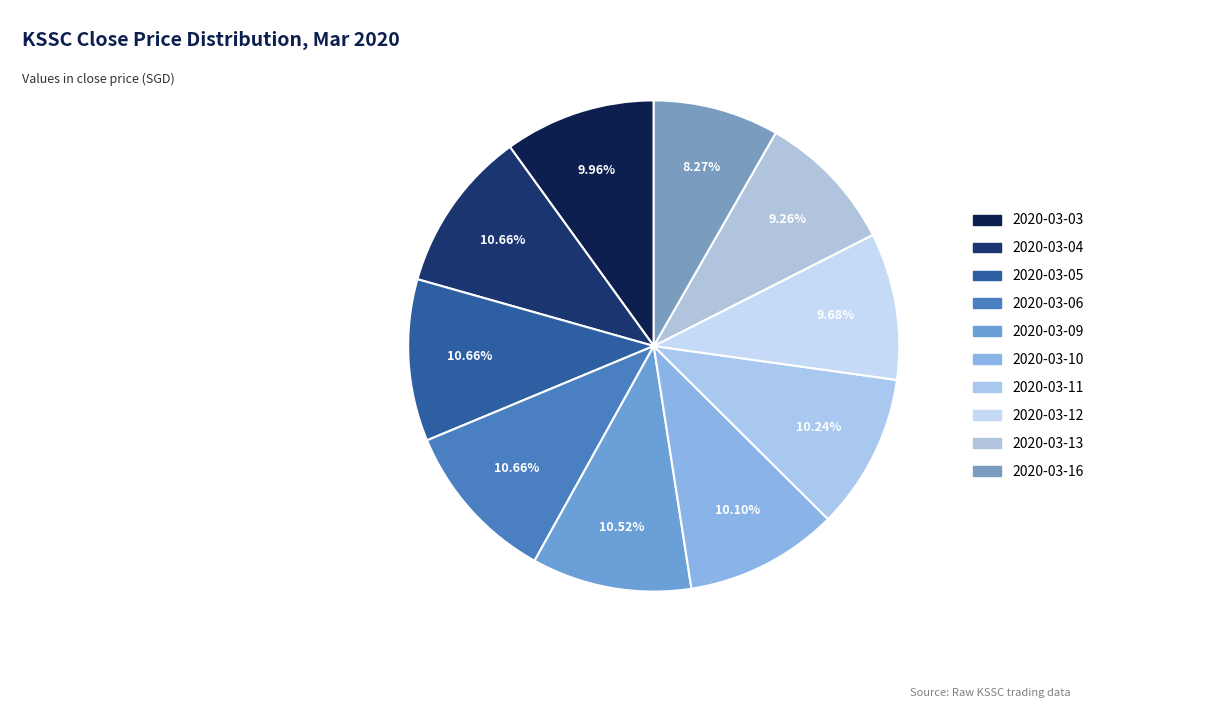

How many segments does this pie chart have?

10